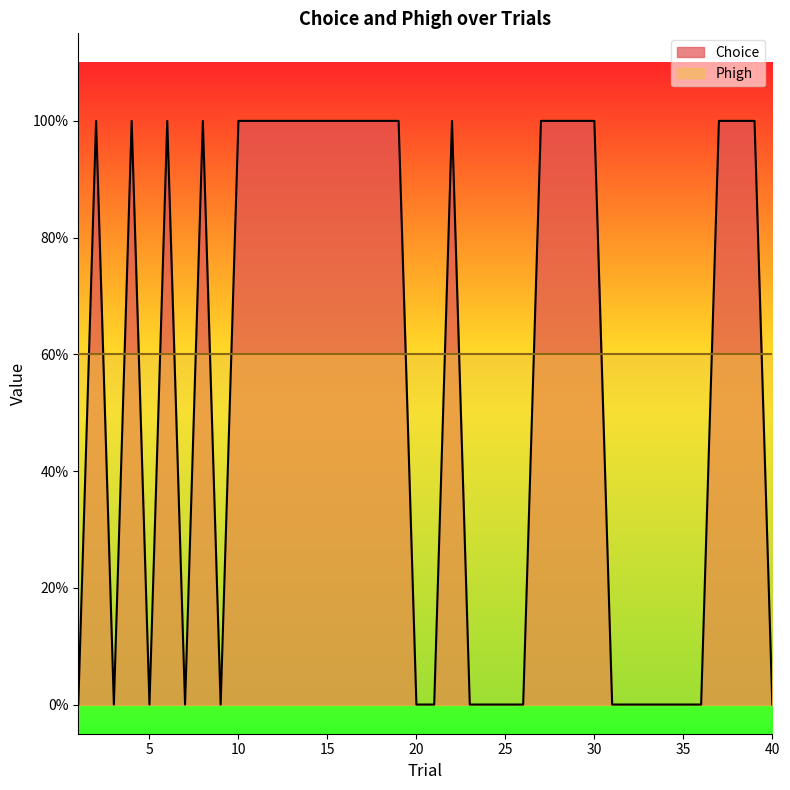

What is the difference between the second highest and second lowest values?

1